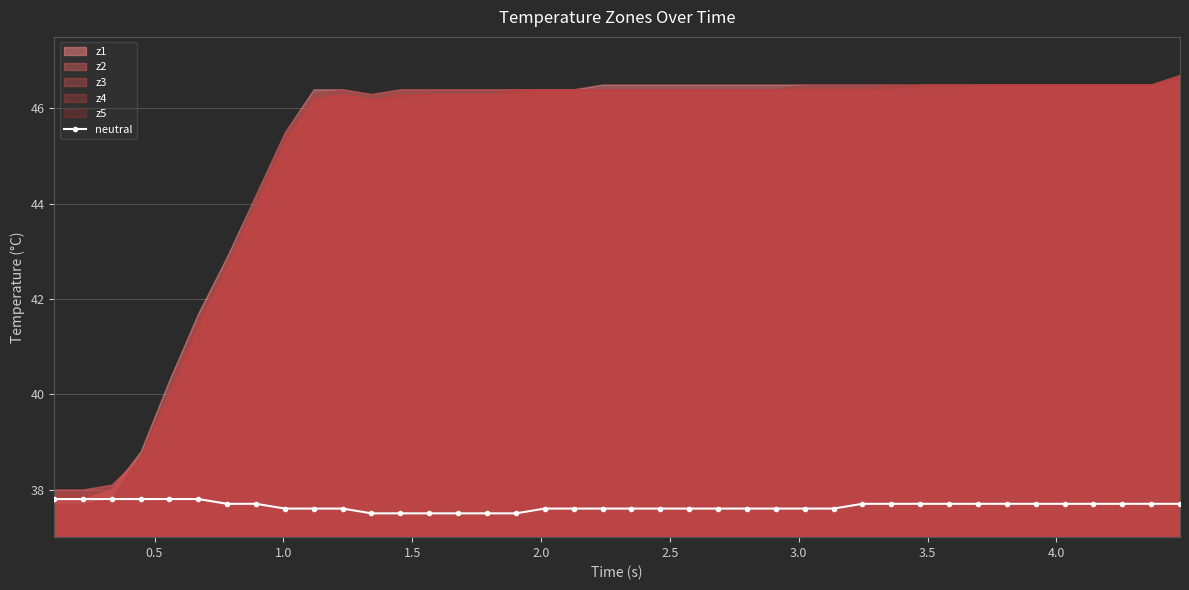

What is the value of the neutral point at the 4th from the left?

37.8